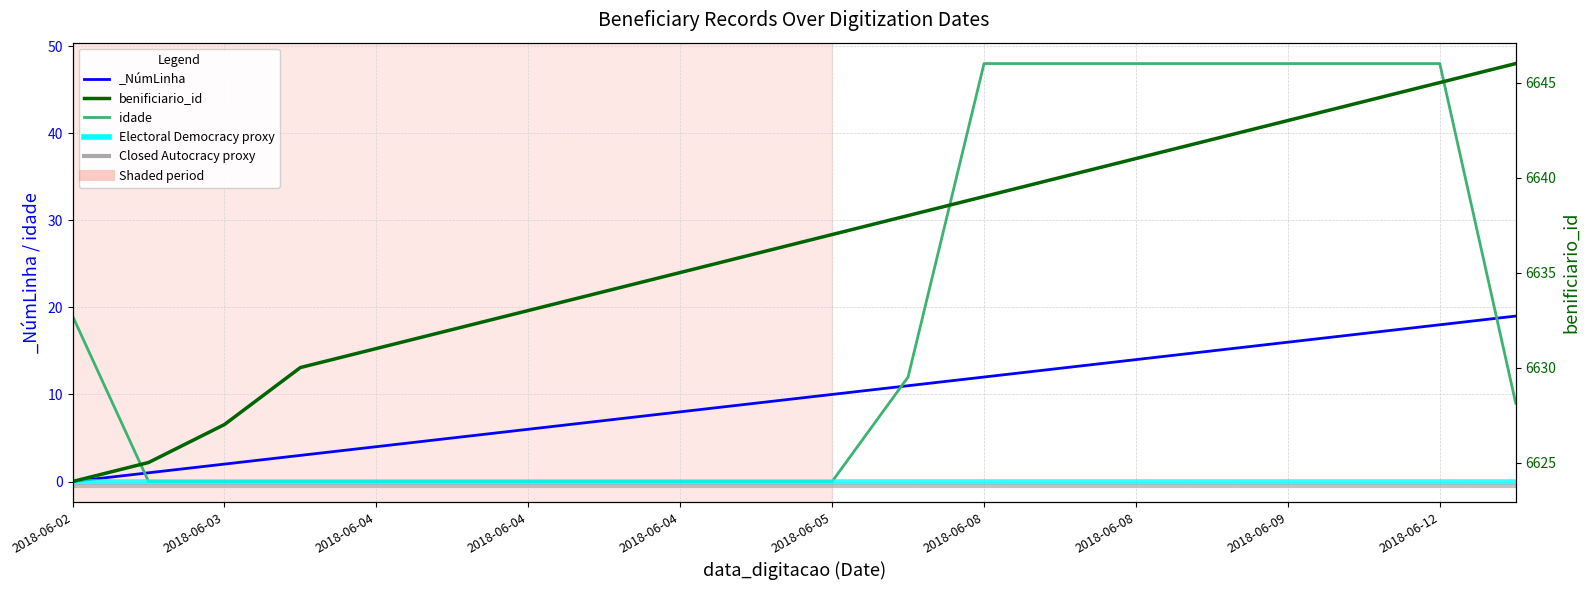

Is it true that idade equals 26 at 2018-06-04?

False